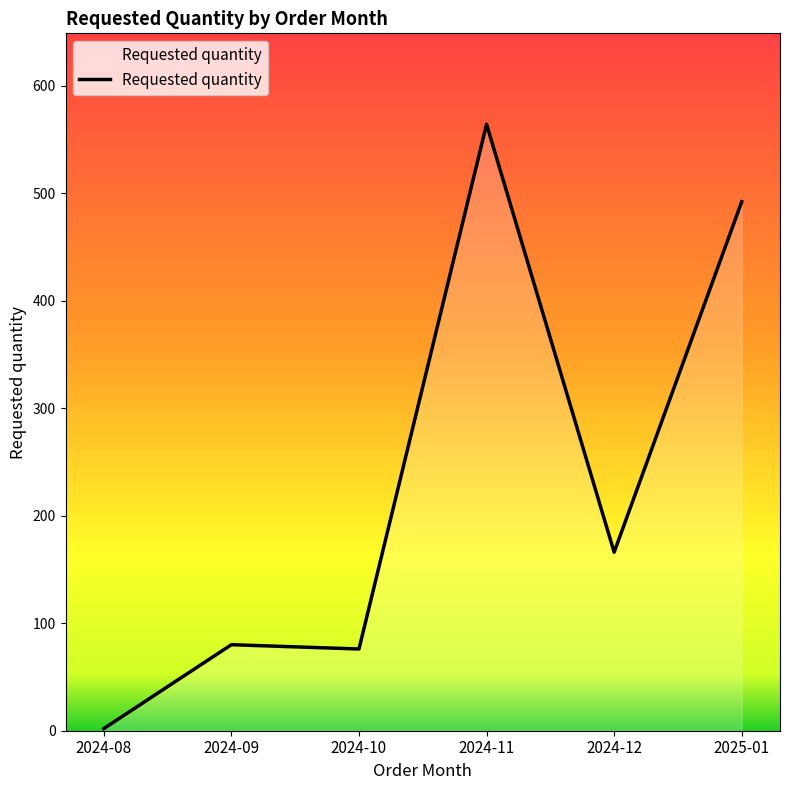

What is the approximate value at 2025-01, to the nearest 50?

500